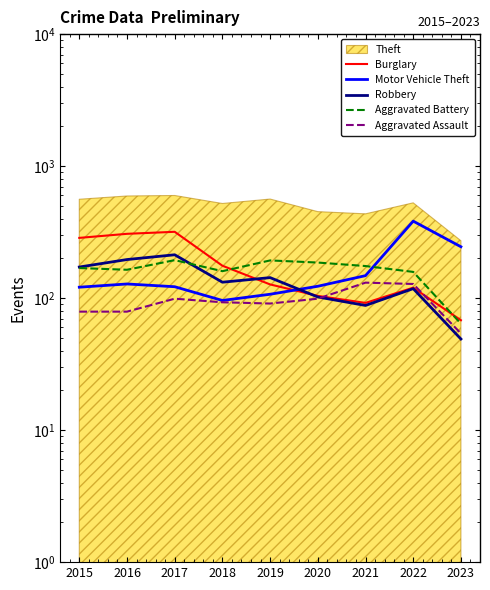

Reading left to right, what are all the values shown in this chart?

Burglary: 286	307	318	176	127	104	92	120	68
Motor Vehicle Theft: 121	128	122	96	107	123	148	383	245
Robbery: 172	196	213	132	143	102	88	118	49
Aggravated Battery: 169	164	194	160	193	186	175	158	64
Aggravated Assault: 79	79	99	93	91	99	131	128	54